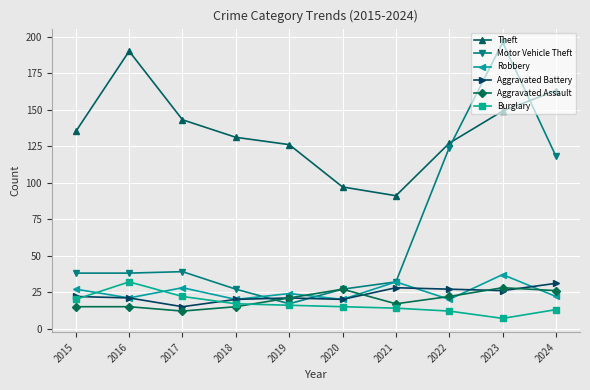

At which label does Robbery reach its peak?

2023